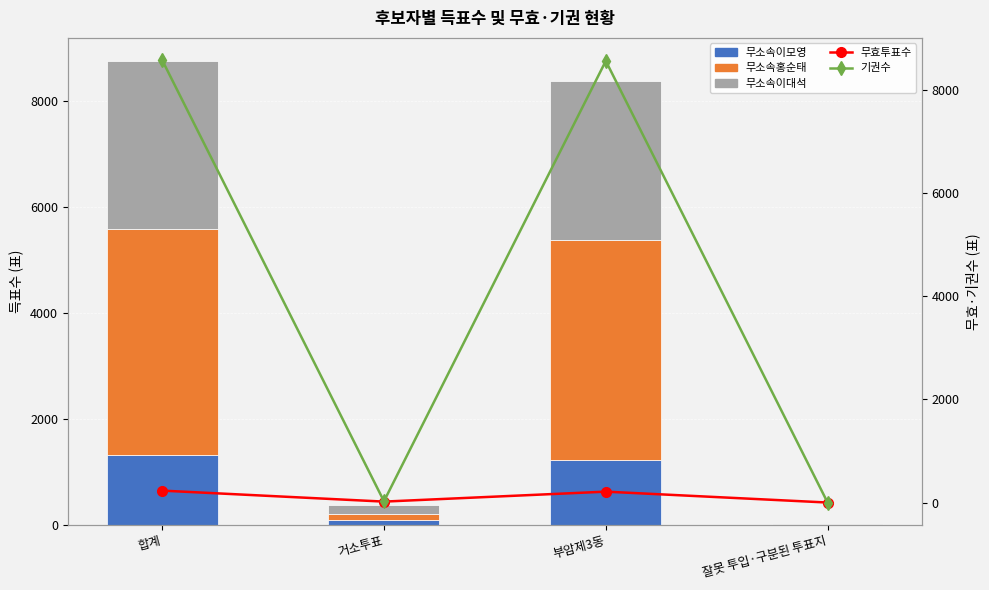

At which category is the sum across all series the highest?

합계